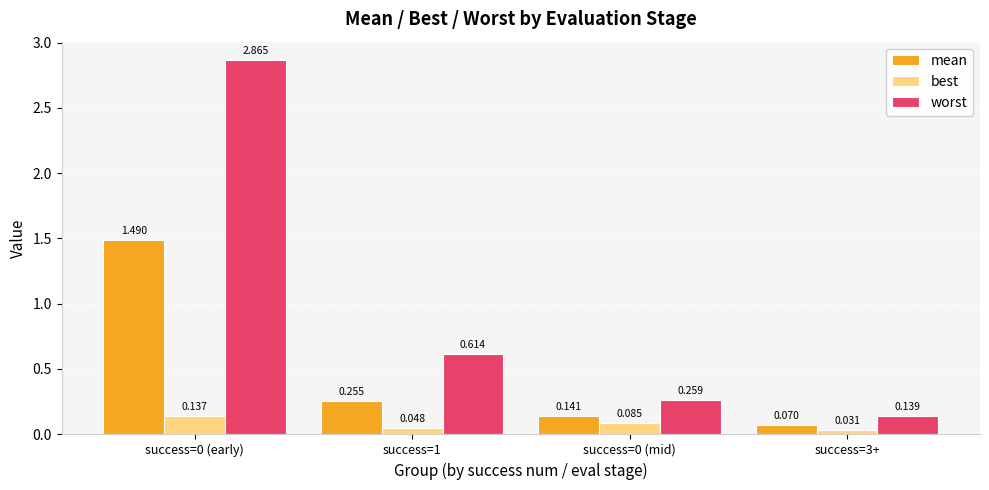

What position from the right is success=0 (mid)?

2